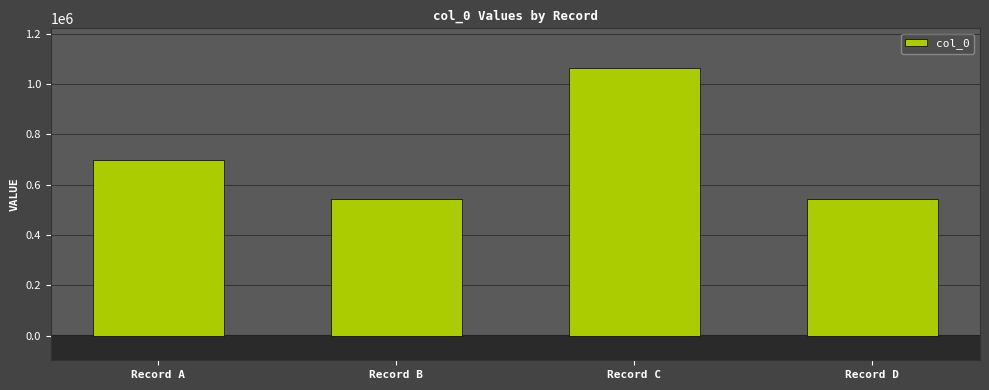

What is the minimum value shown in the chart?

544076